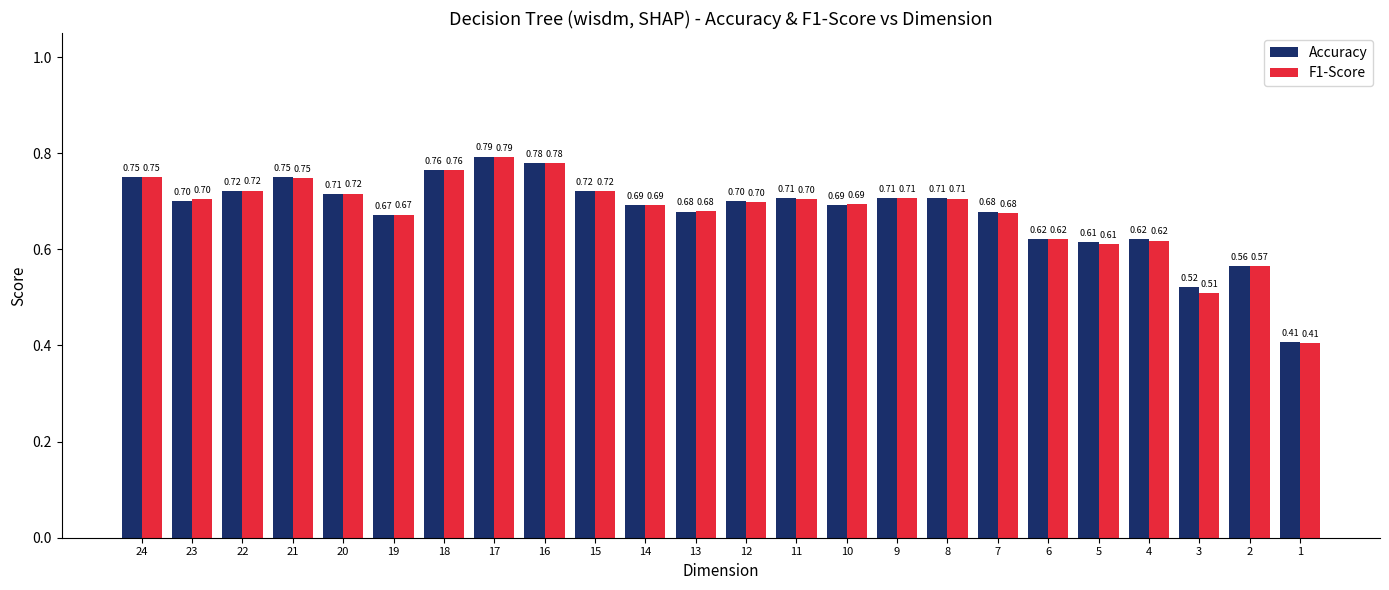

At 11, list the series in order from largest to smallest.

Accuracy, F1-Score